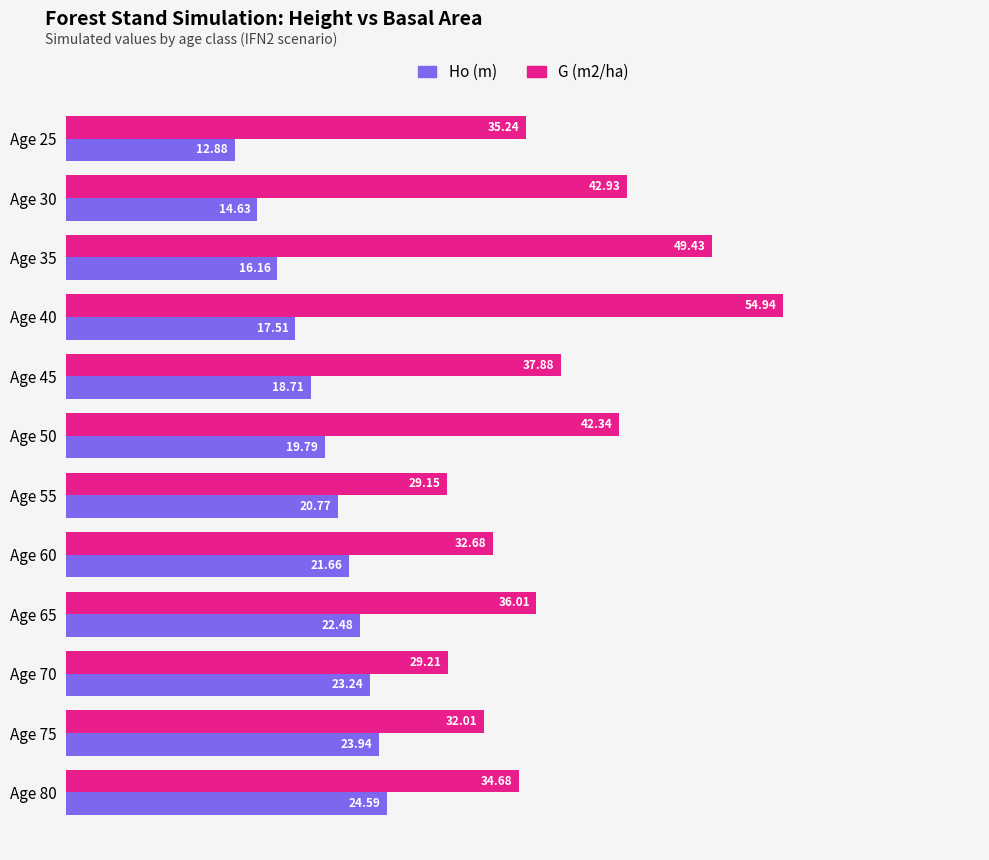

What is the difference between the highest and lowest values at Age 40?

37.4